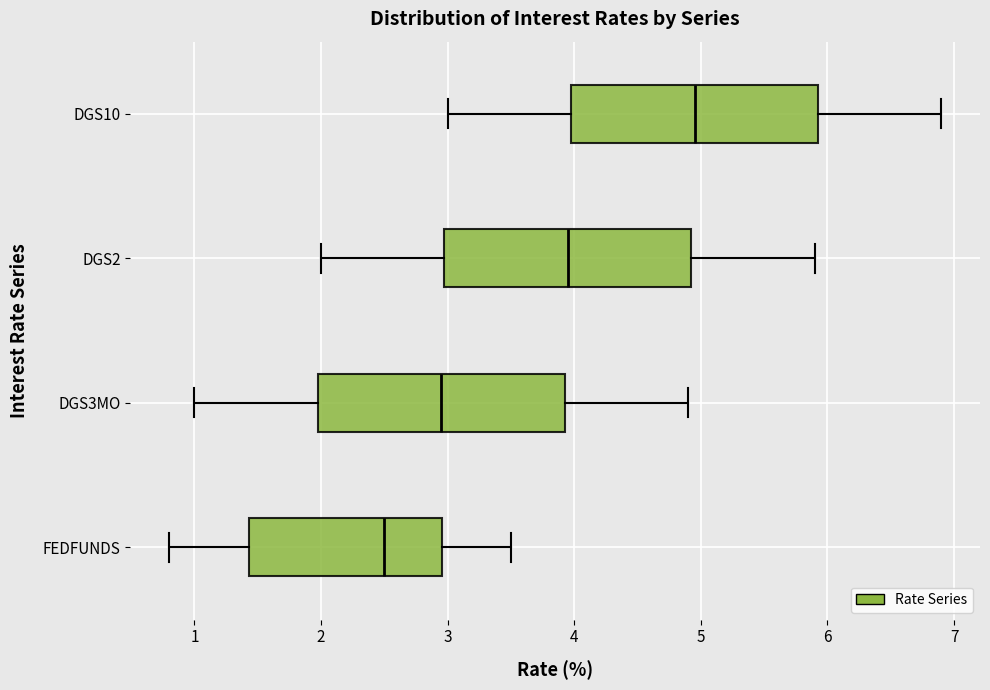

Which box's median line is the furthest to the left?

FEDFUNDS